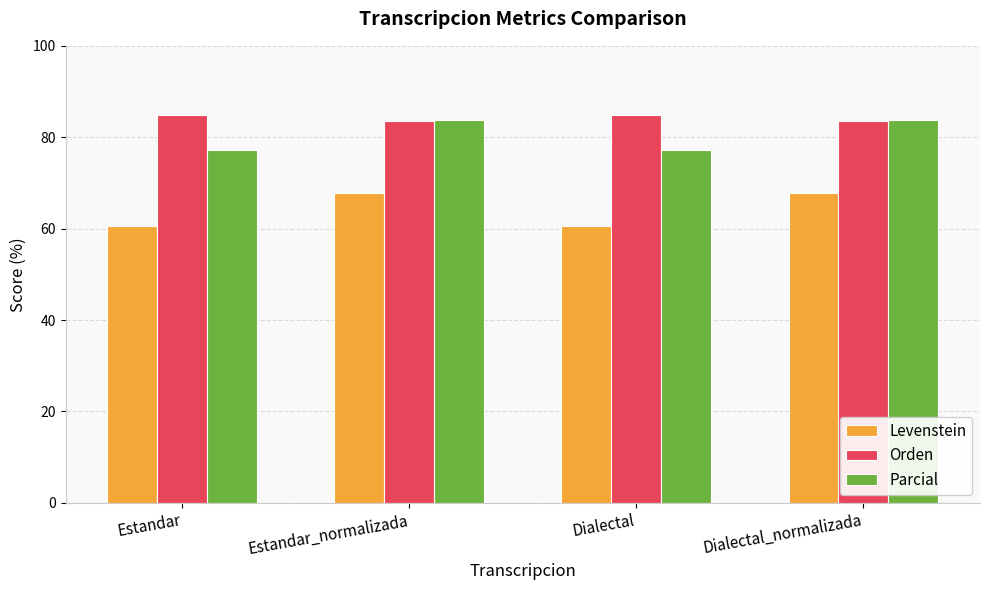

What is the highest value of the Parcial series?

83.7